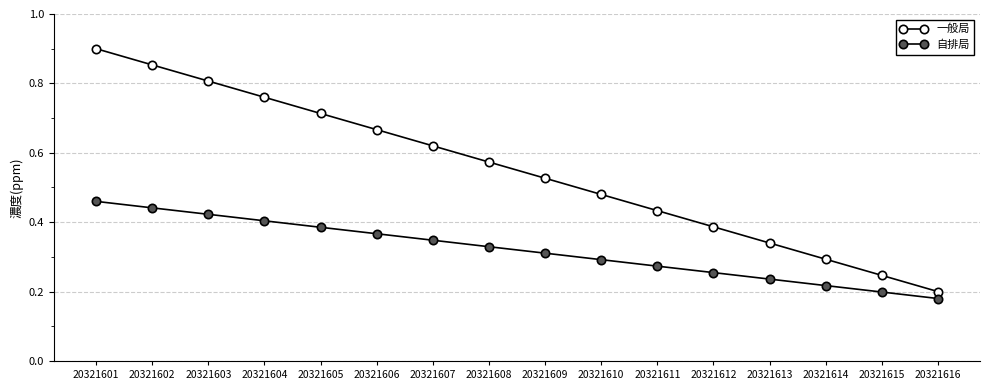

Reading left to right, what are all the values shown in this chart?

一般局: 20321601=0.9	20321602=0.9	20321603=0.8	20321604=0.8	20321605=0.7	20321606=0.7	20321607=0.6	20321608=0.6	20321609=0.5	20321610=0.5	20321611=0.4	20321612=0.4	20321613=0.3	20321614=0.3	20321615=0.2	20321616=0.2
自排局: 20321601=0.5	20321602=0.4	20321603=0.4	20321604=0.4	20321605=0.4	20321606=0.4	20321607=0.3	20321608=0.3	20321609=0.3	20321610=0.3	20321611=0.3	20321612=0.3	20321613=0.2	20321614=0.2	20321615=0.2	20321616=0.2